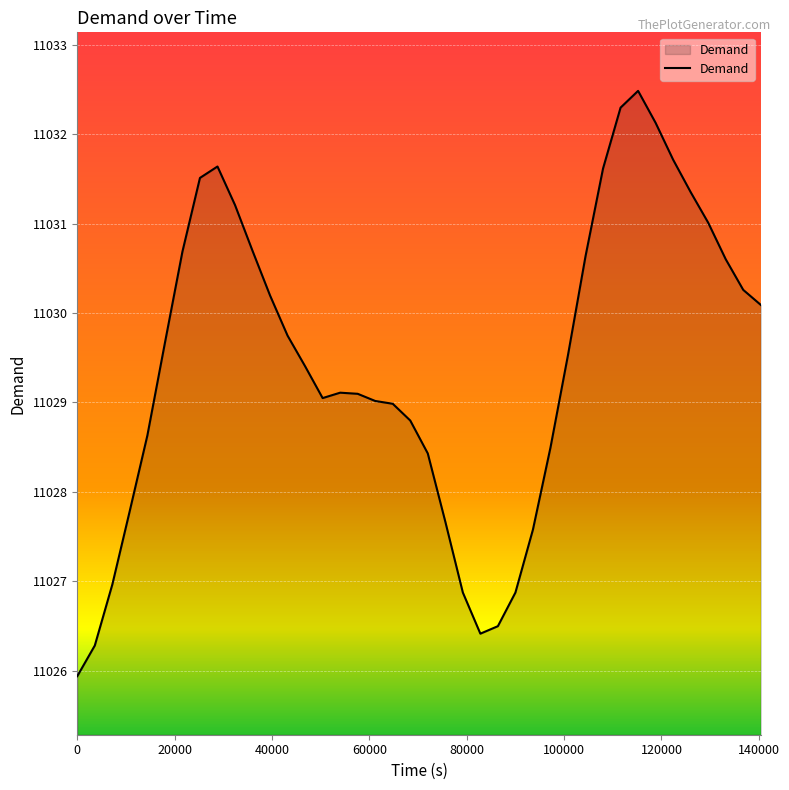

What is the difference between the maximum and minimum values?

6.6